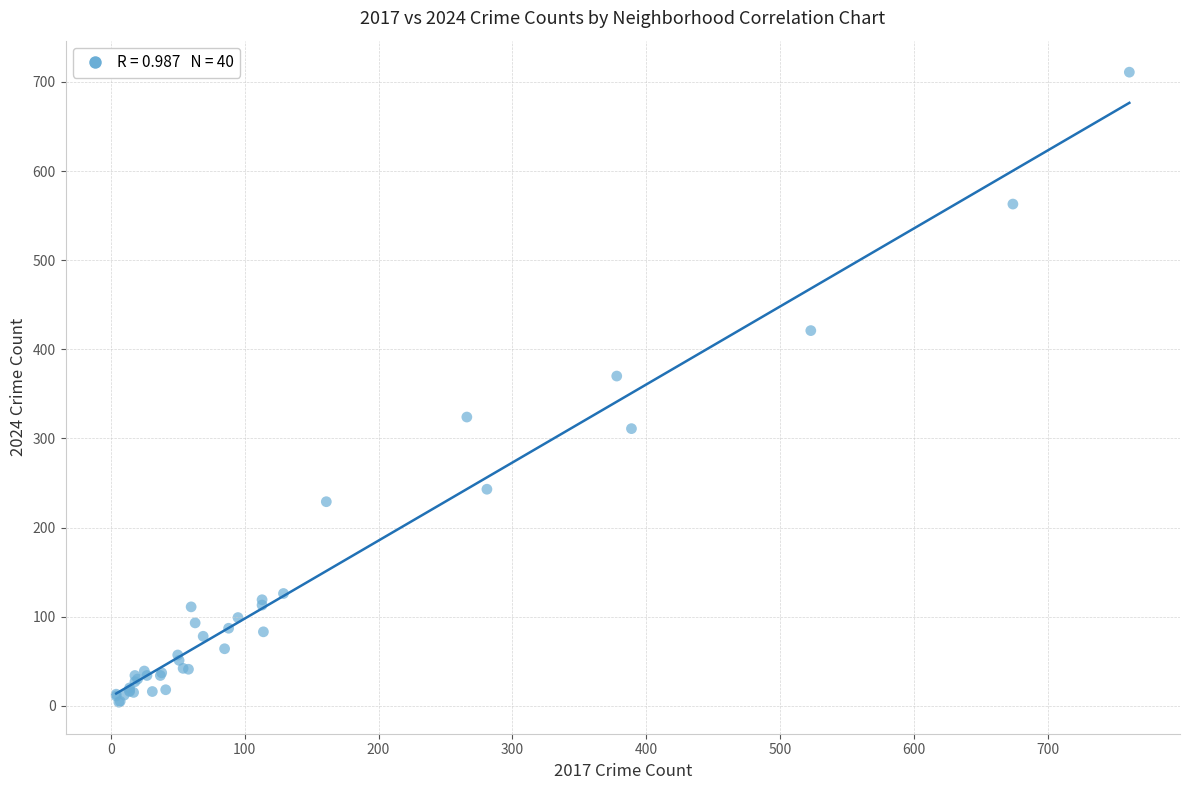

What Y value in the scatter plot is closest to 357?

370